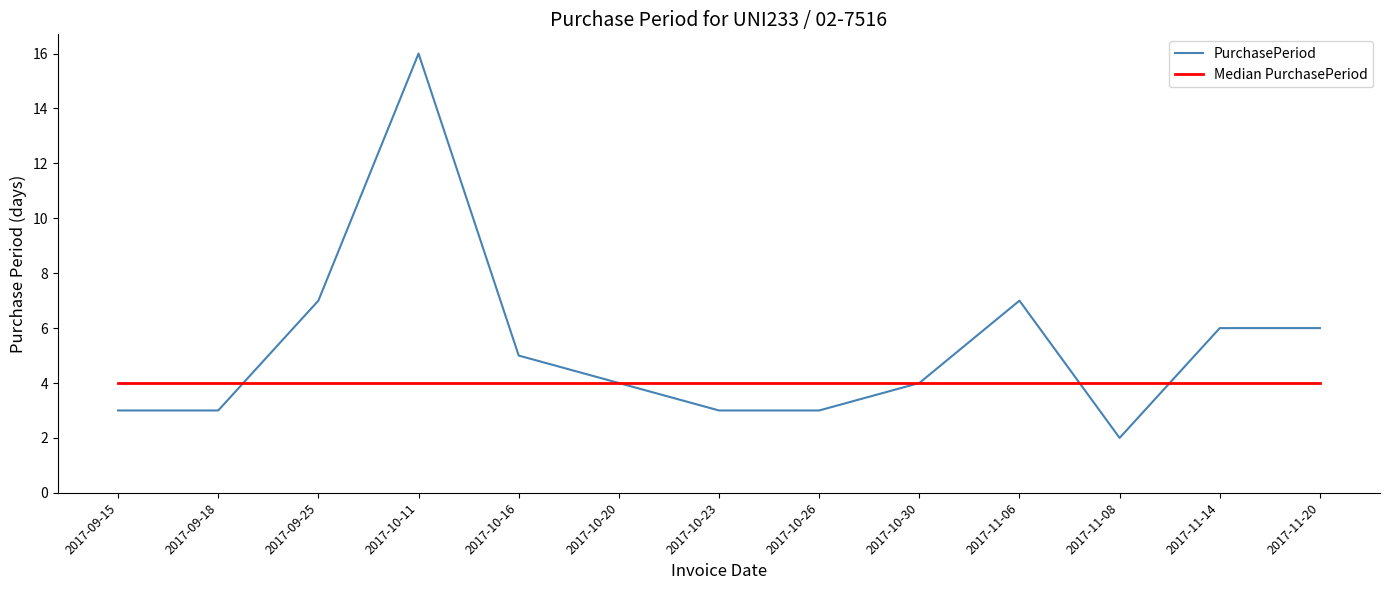

What is the sum of the PurchasePeriod values at 2017-10-11 and 2017-11-08?

18